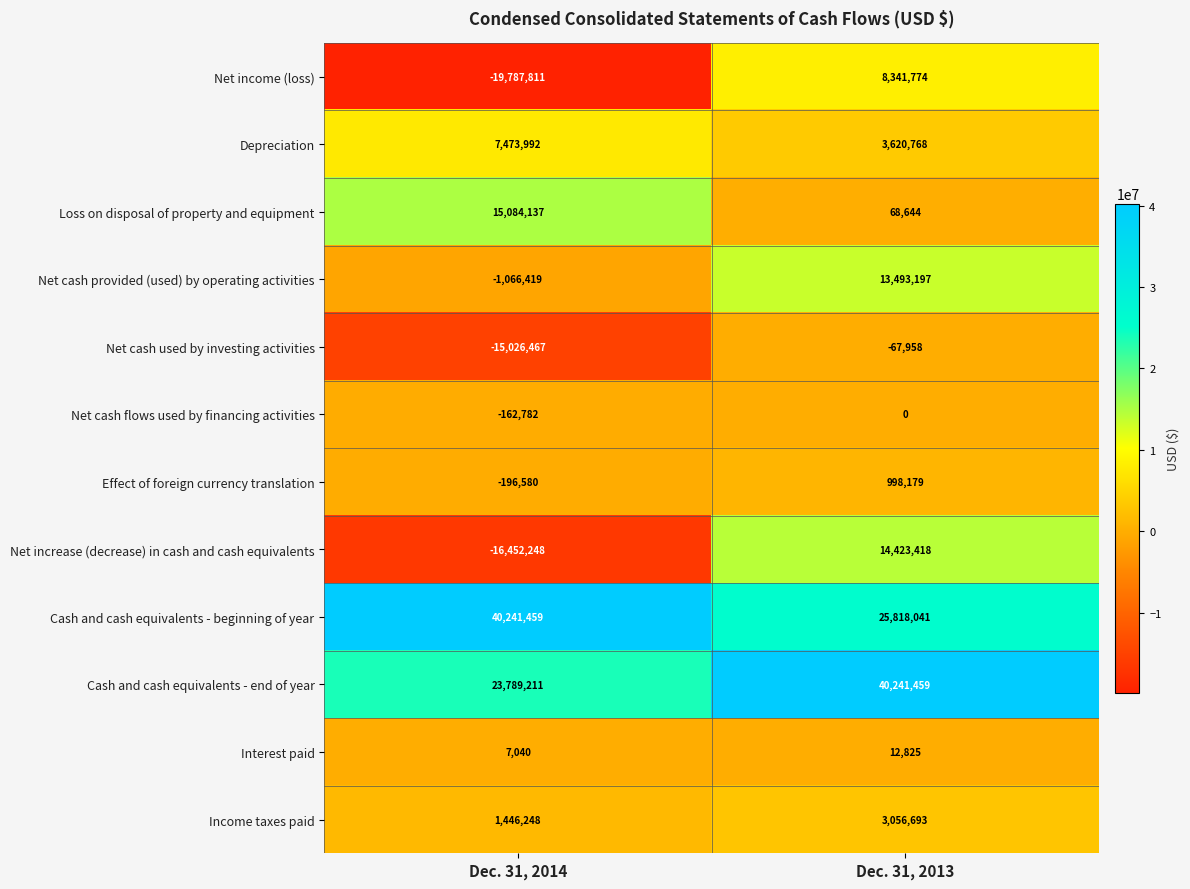

Which series has the largest total across all categories?

Cash and cash equivalents - beginning of year